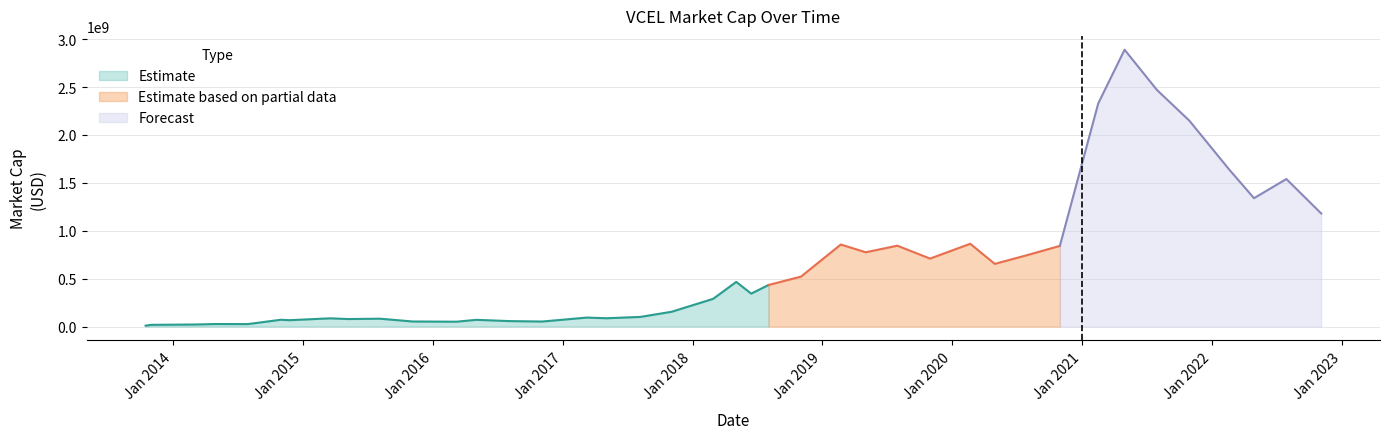

Where is the data nearest to the value 1449270000?

2022-07-29